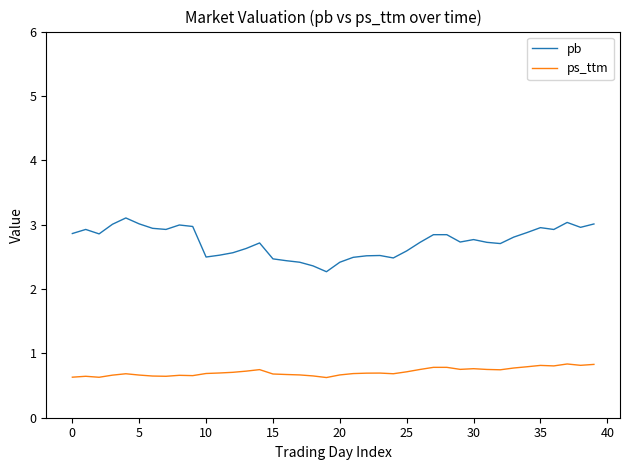

What is the minimum value for pb?

2.3